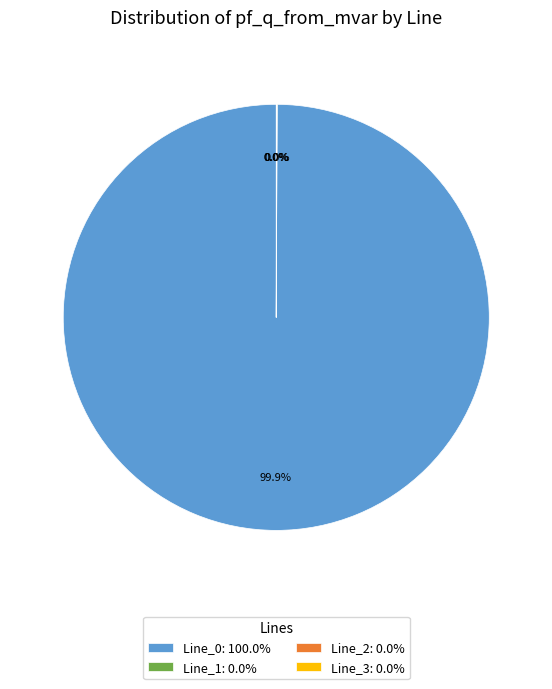

Does Line_0: 100.0% represent more than half of the total?

Yes